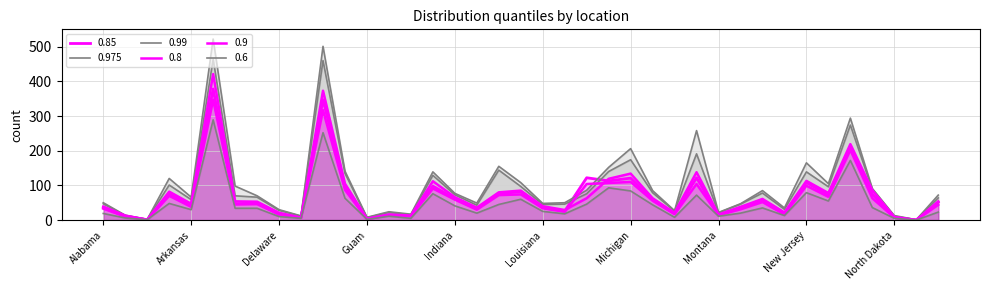

What is the difference between the second highest and minimum values in the 0.9 series?

373